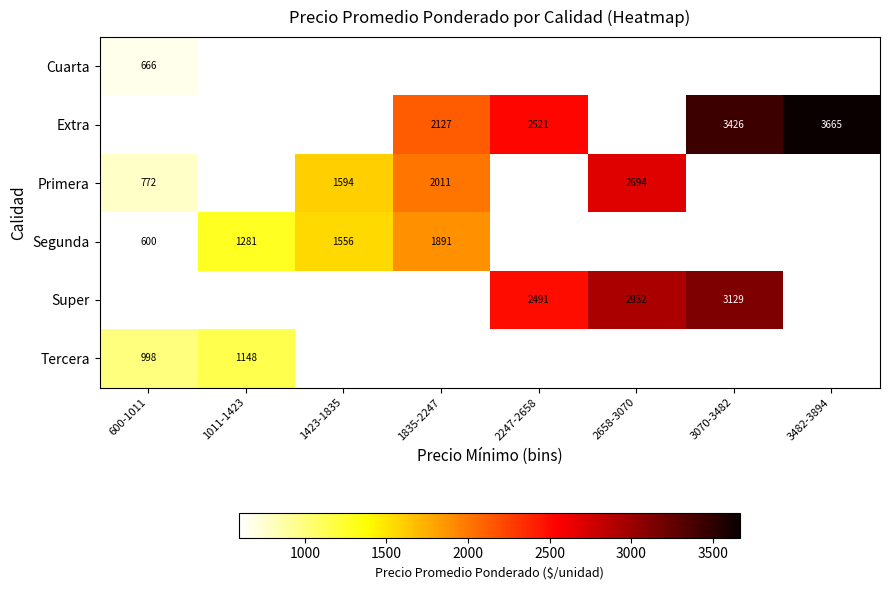

Which category has the highest value across all series?

3482-3894